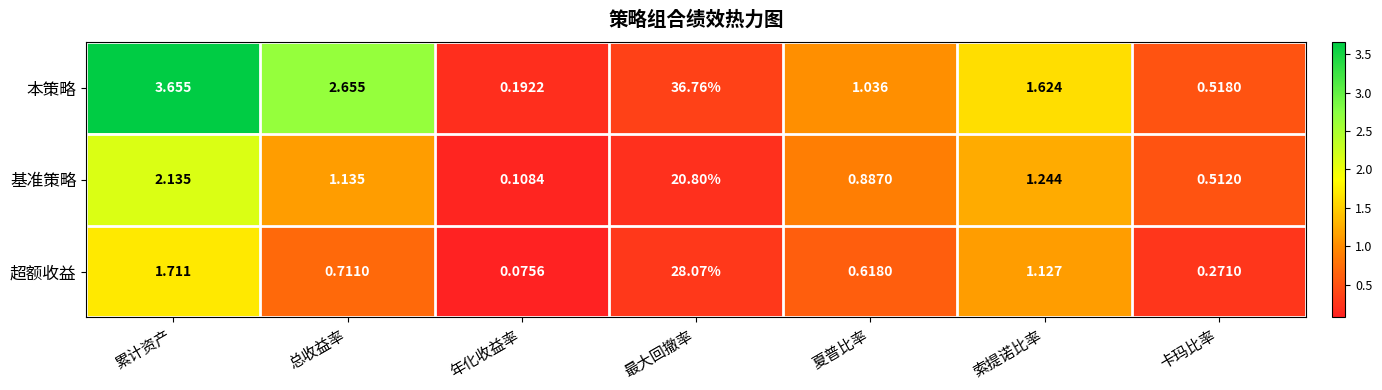

At which label does 本策略 first exceed 1?

累计资产